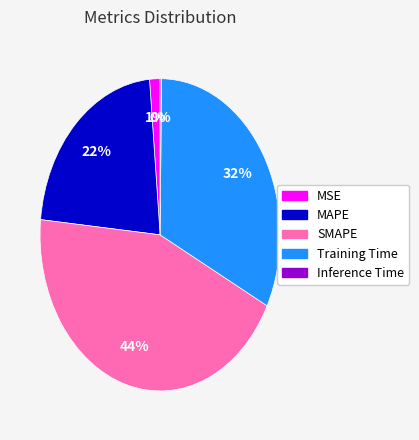

What percentage is the MAPE slice, to the nearest percent?

22%